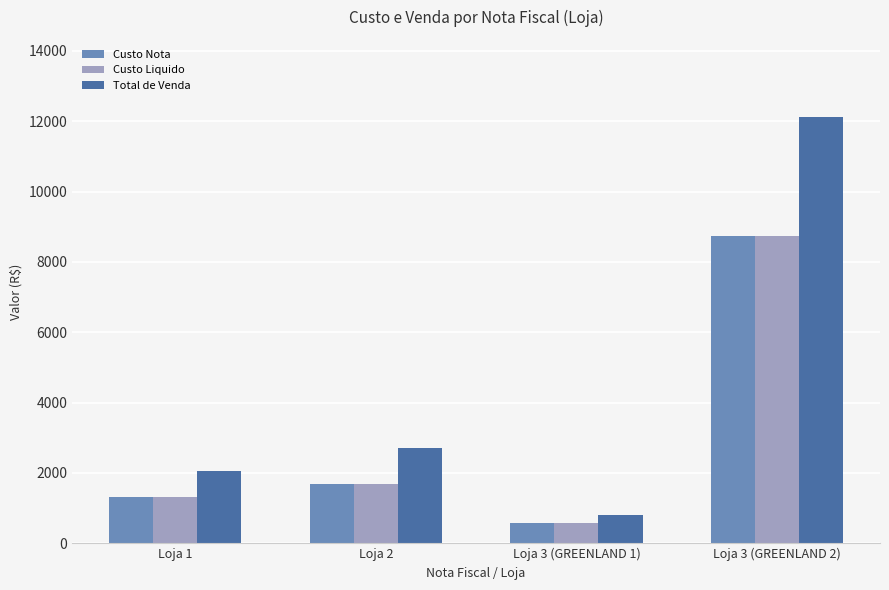

The value of Custo Liquido at Loja 1 is 1308.0. True or false?

True